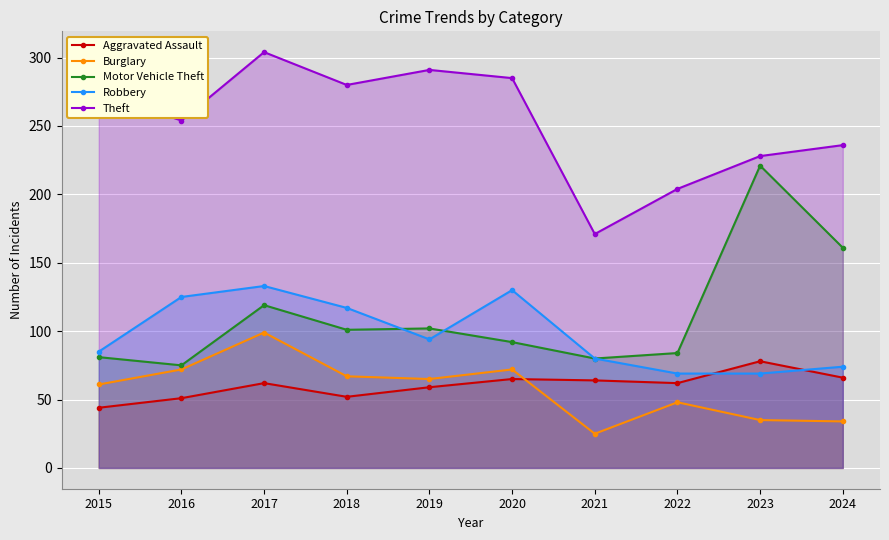

How many data points does each series have?

10